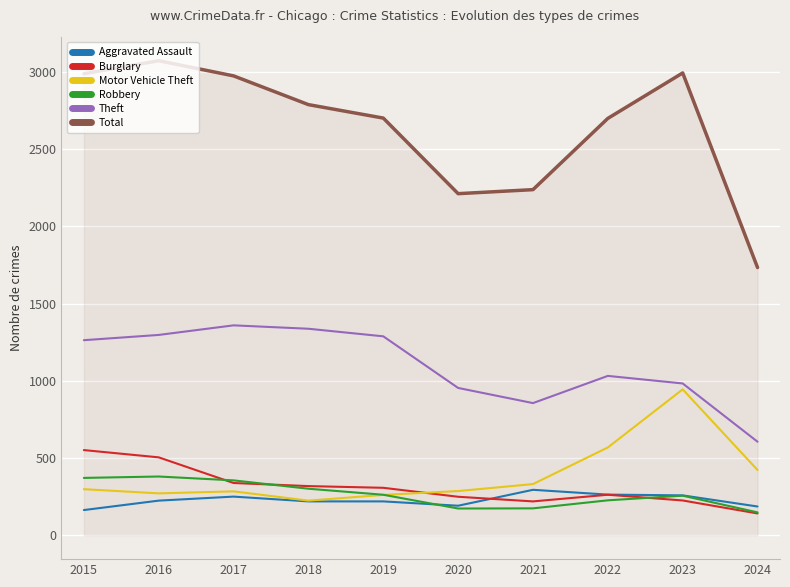

Which category has the lowest value in the Burglary series?

2024